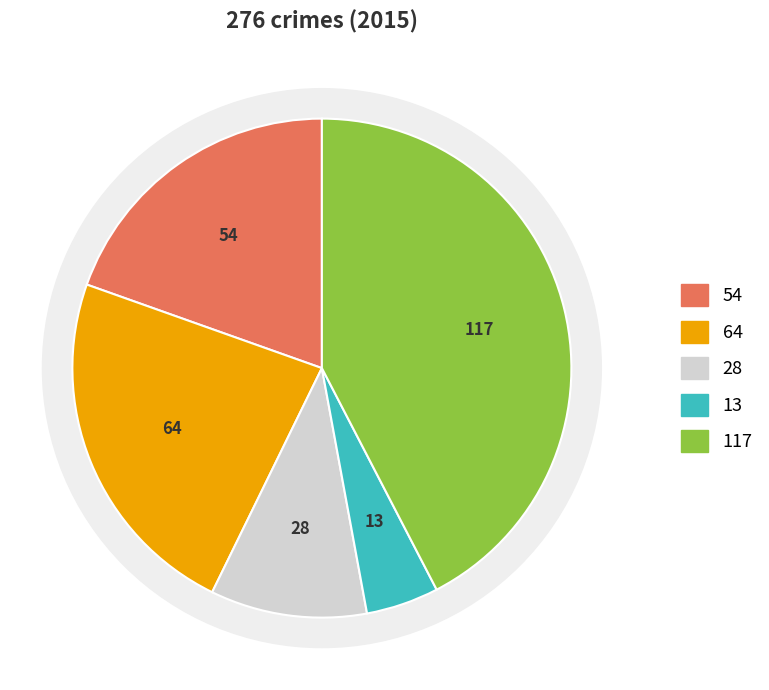

What percentage is the Criminal Sexual Assault slice, to the nearest percent?

10%